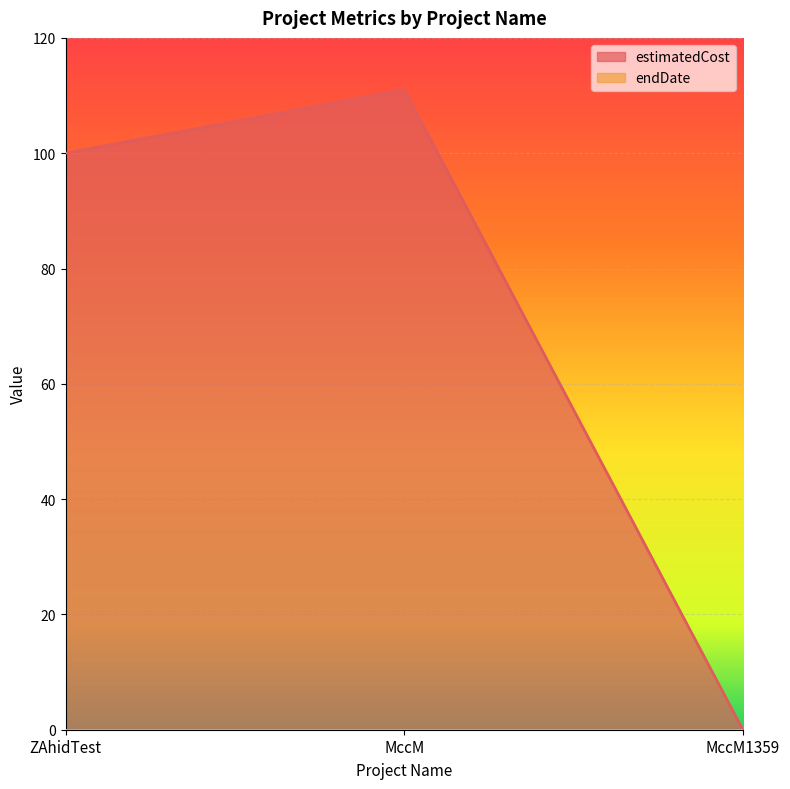

What is the change in value from ZAhidTest to MccM1359?

-100